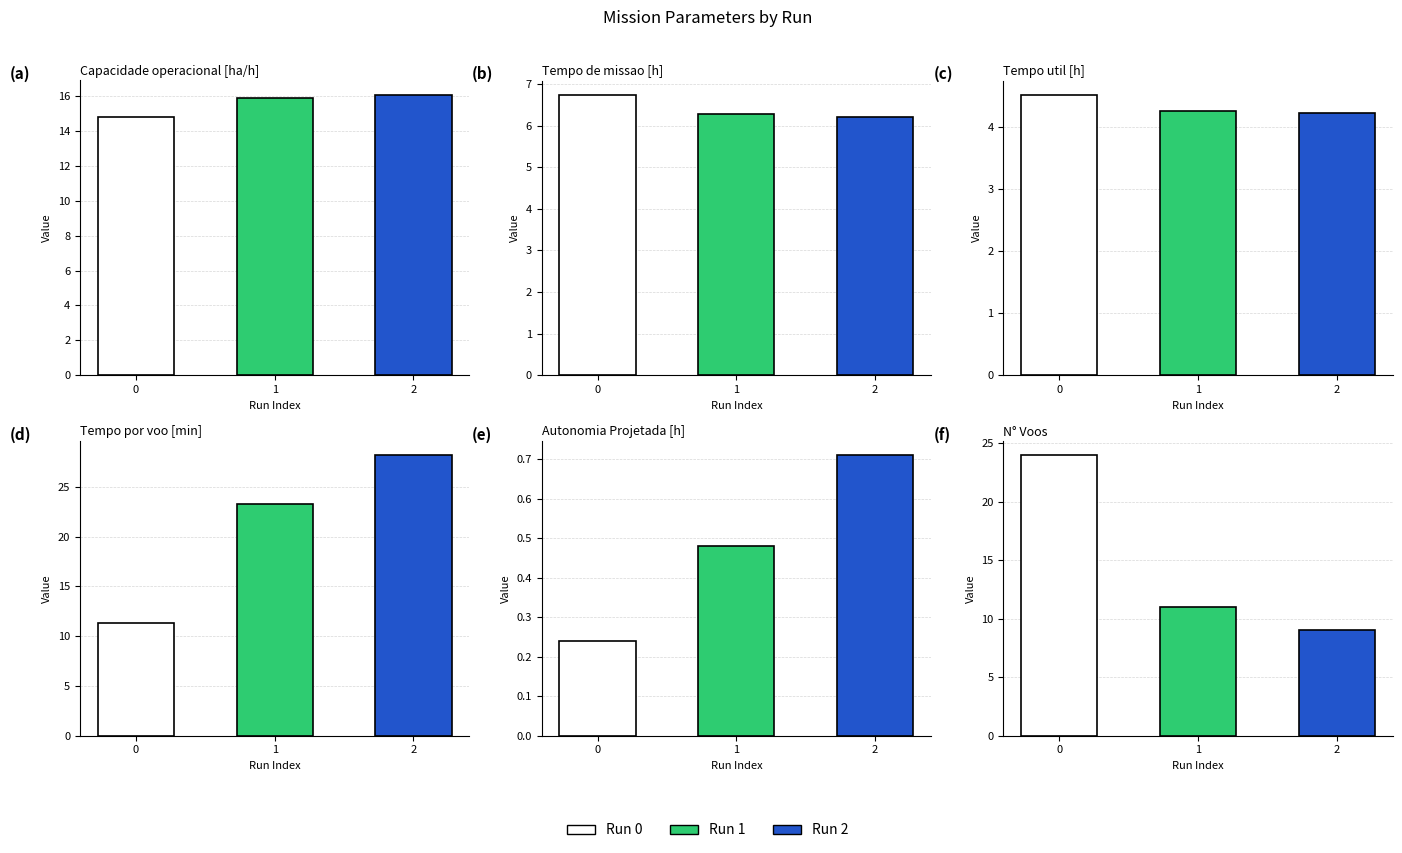

How many bars are there in total?

18